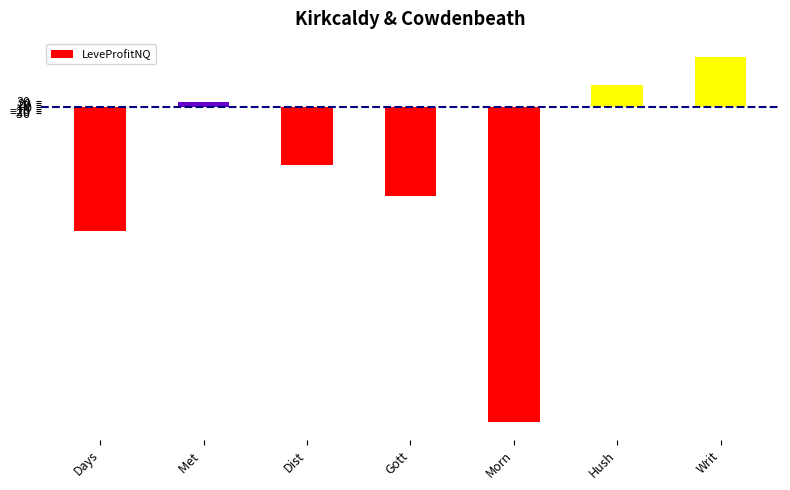

What is the label of the 1st bar from the right?

Writ